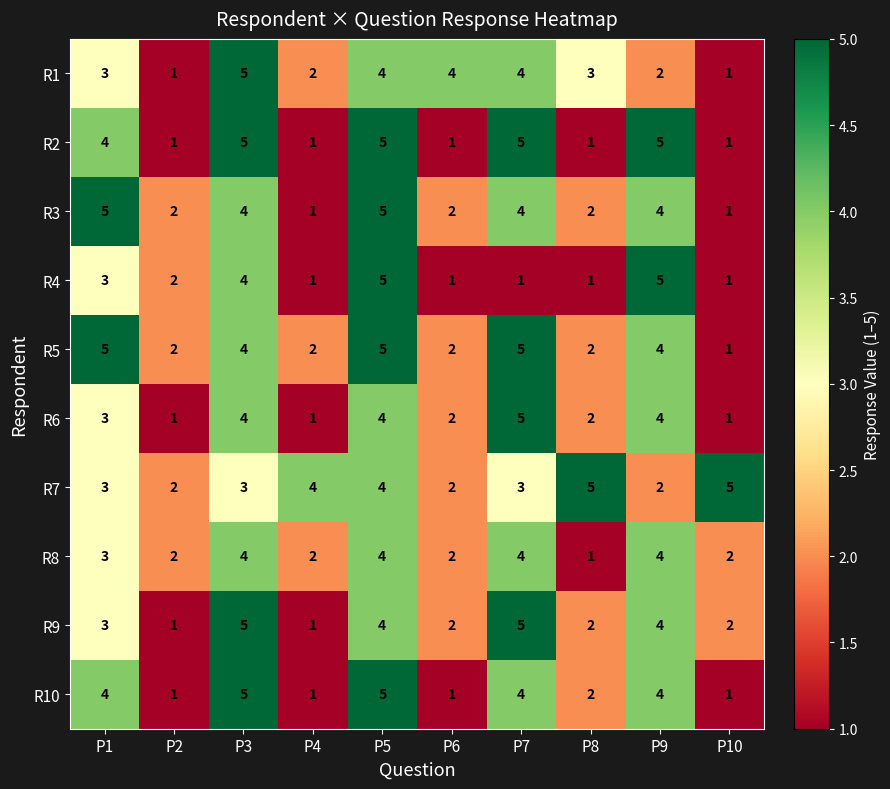

The value of R4 at P1 is 4. True or false?

False